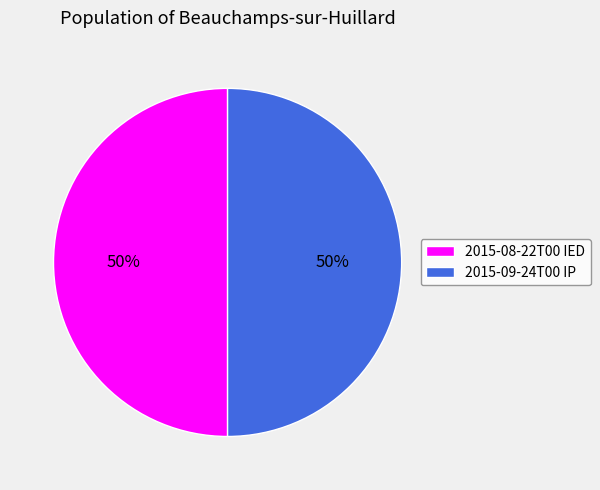

Approximately how many times larger is the value at 2015-08-22T00 IED compared to 2015-09-24T00 IP?

1.0